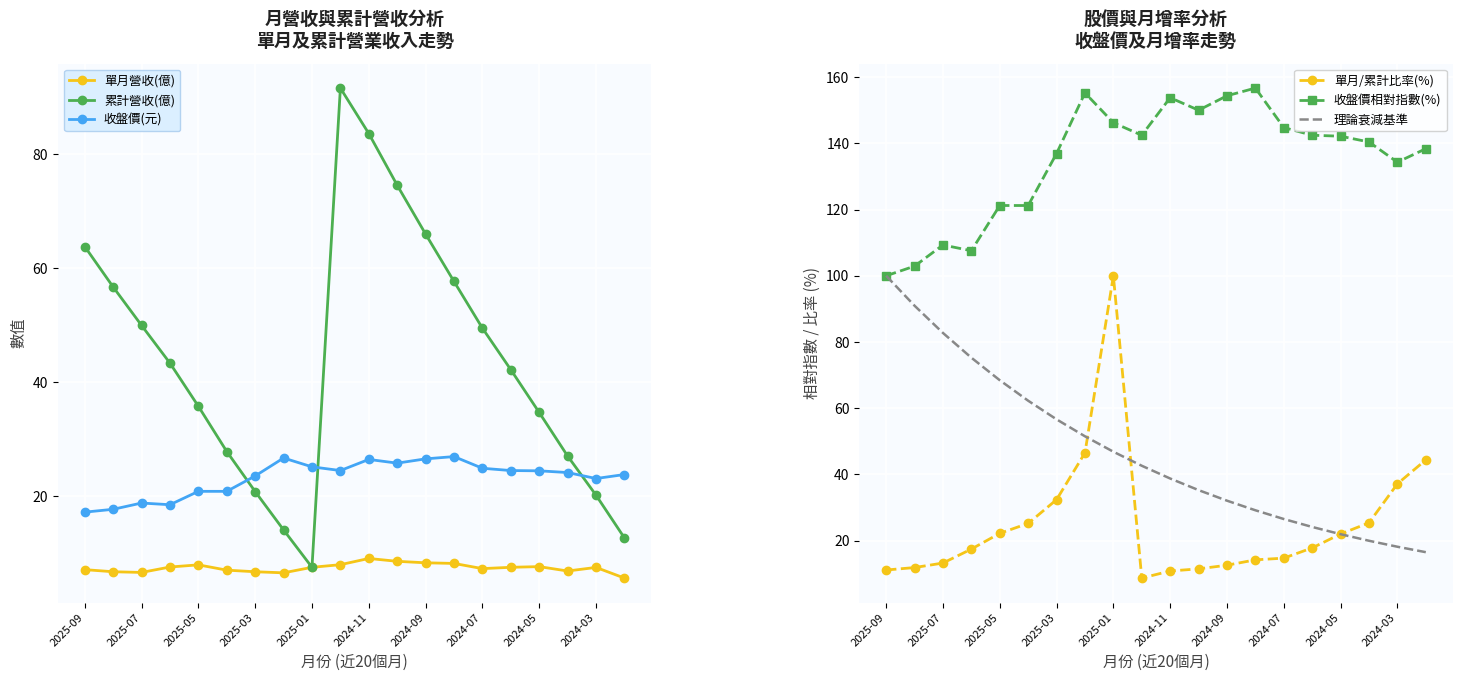

What is the sum of all 收盤價相對指數(%) values?

2700.3